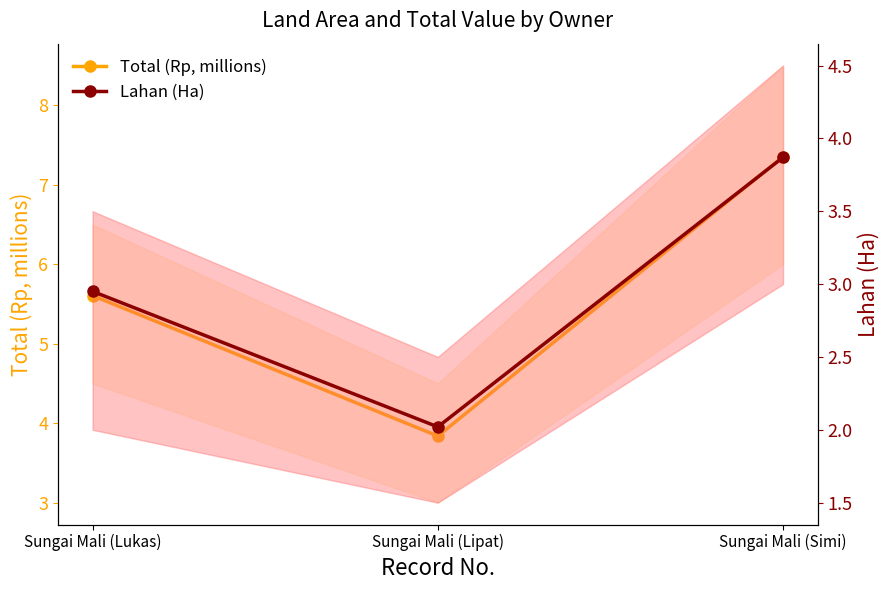

Reading right to left, extract all data points from this chart.

Total (Rp, millions): 7.4	3.8	5.6
Lahan (Ha): 3.9	2.0	3.0